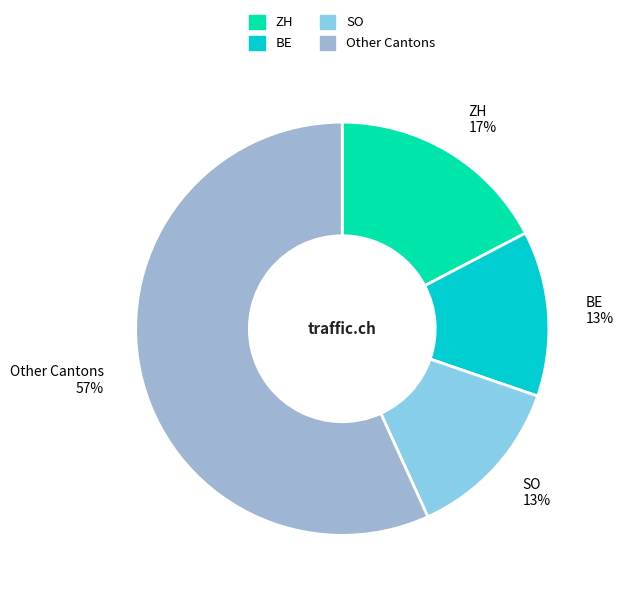

Count the number of slices in the pie.

4